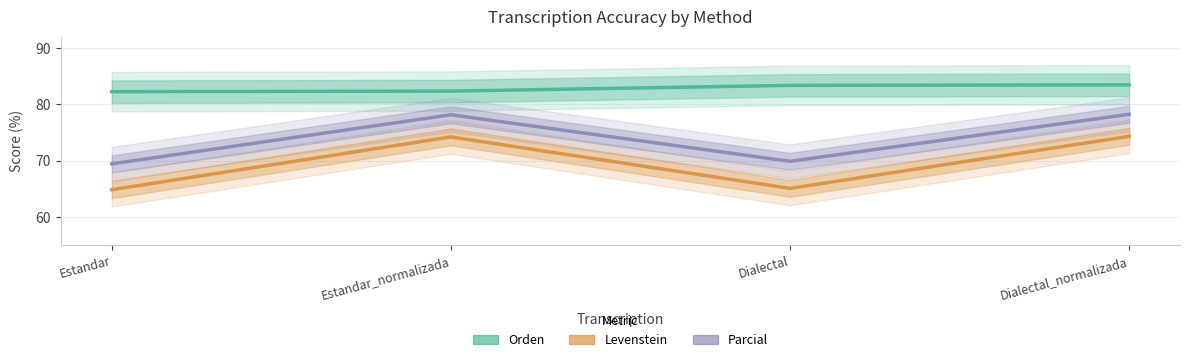

What are all the series names shown in the legend?

Orden, Levenstein, Parcial